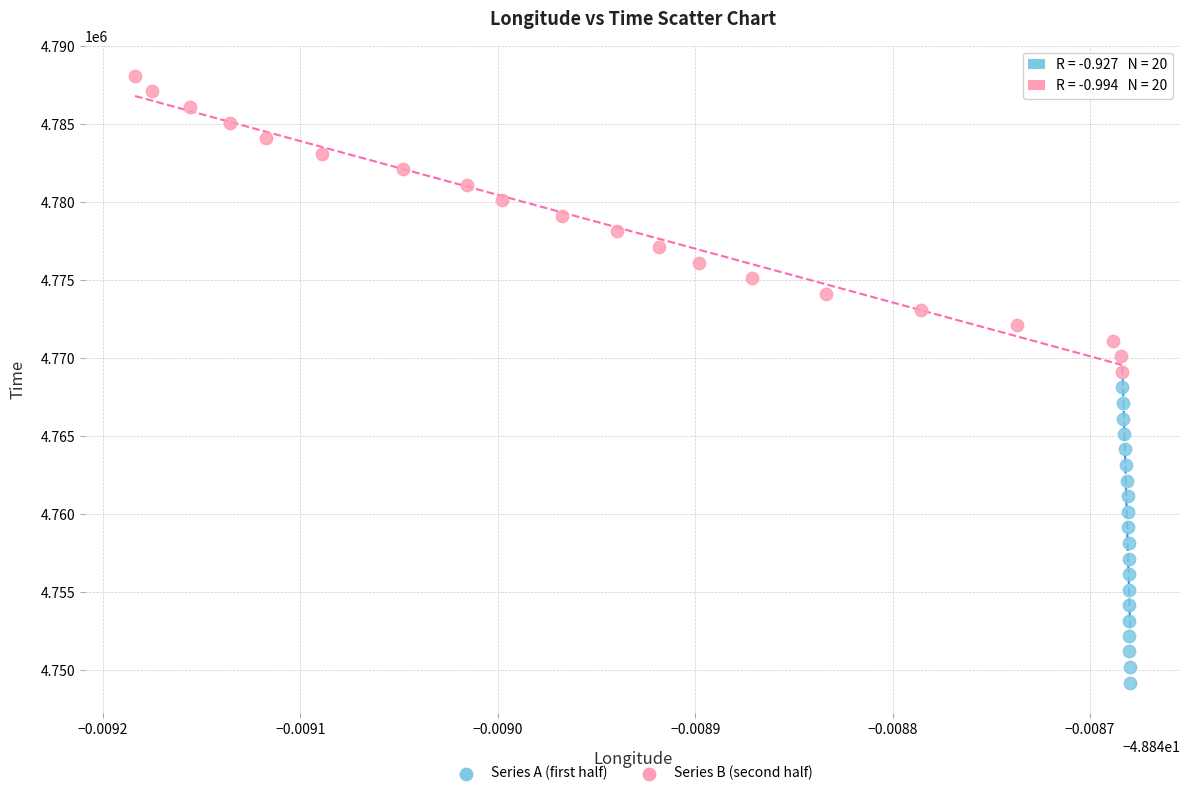

Which series reaches the minimum Y coordinate?

Series A (first half)